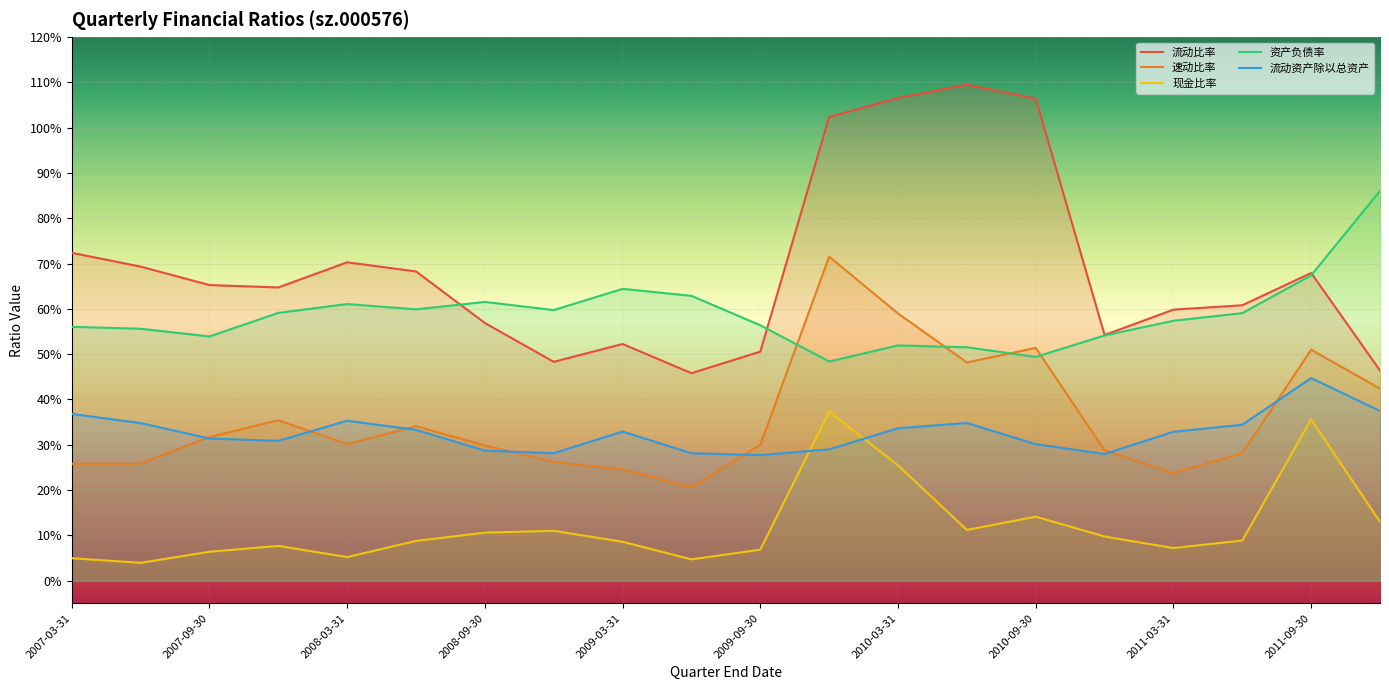

Which category has the highest value in the 速动比率 series?

2009-12-31